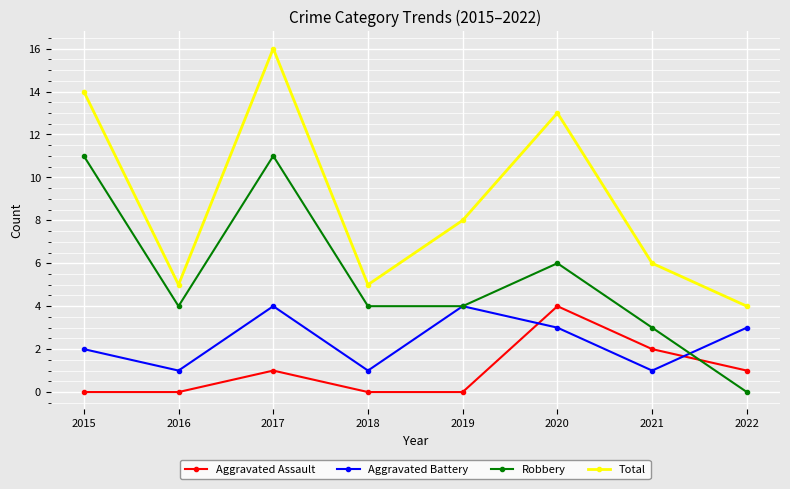

Which category has the lowest value in the Robbery series?

2022